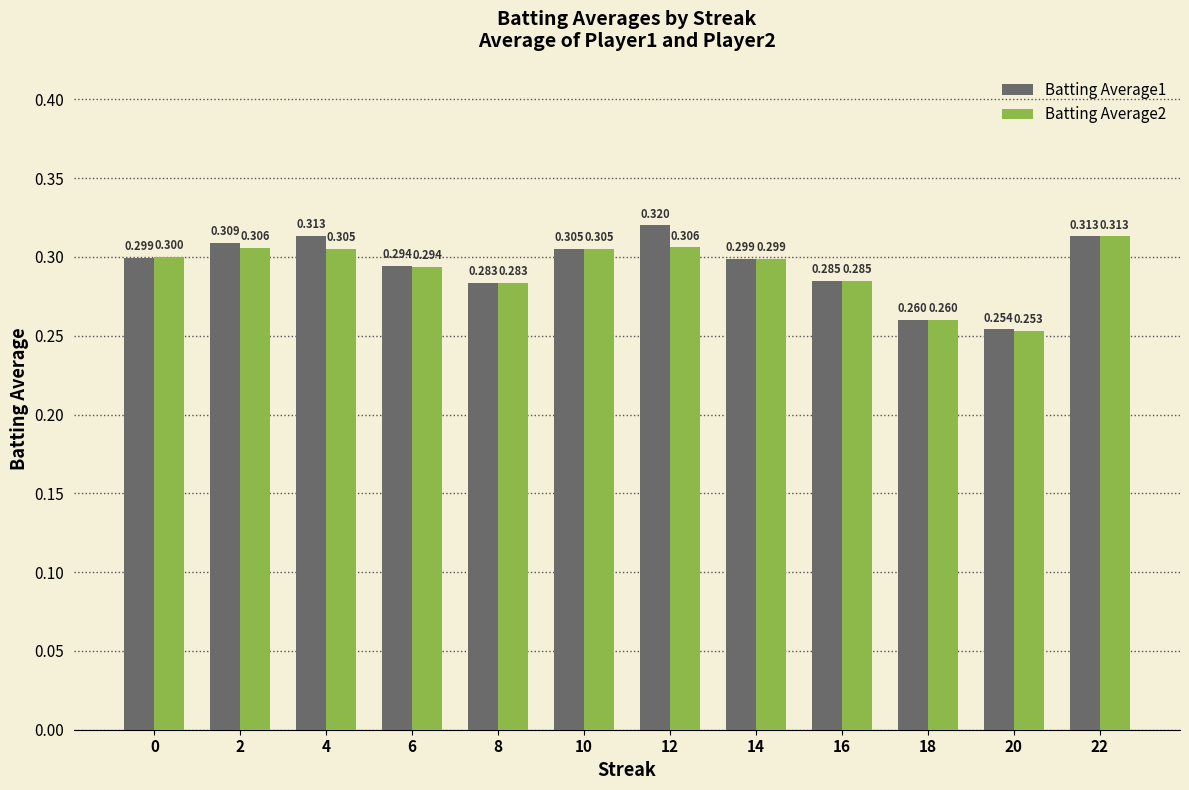

The value of Batting Average2 at 16 is 0.4. True or false?

False